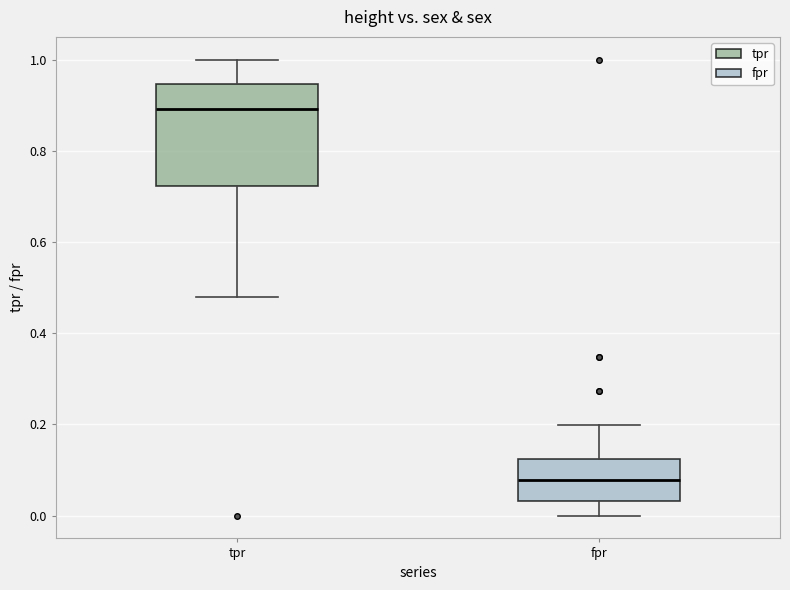

Reading left to right, read every box against the y-axis: the position of its median line, the range the box covers, and the ends of its whiskers. The values are not printed on the chart, so give them approximately, as read against the axis.

tpr: median 0.90, box 0.72 to 0.94, whiskers 0.48 to 1.00
fpr: median 0.08, box 0.04 to 0.12, whiskers 0.00 to 0.20